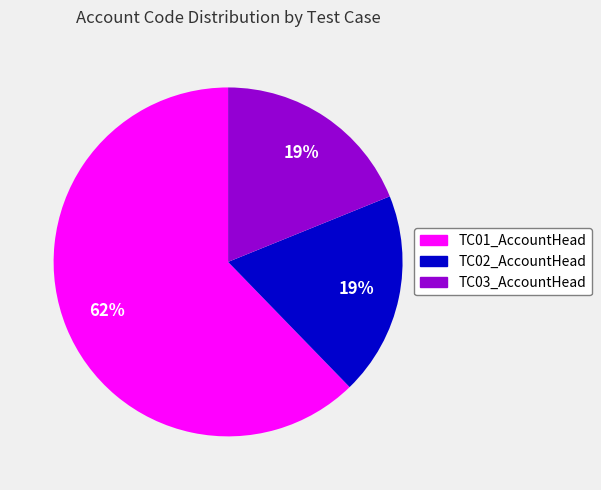

To the nearest percent, what is the difference between the largest and smallest slice percentages?

43%